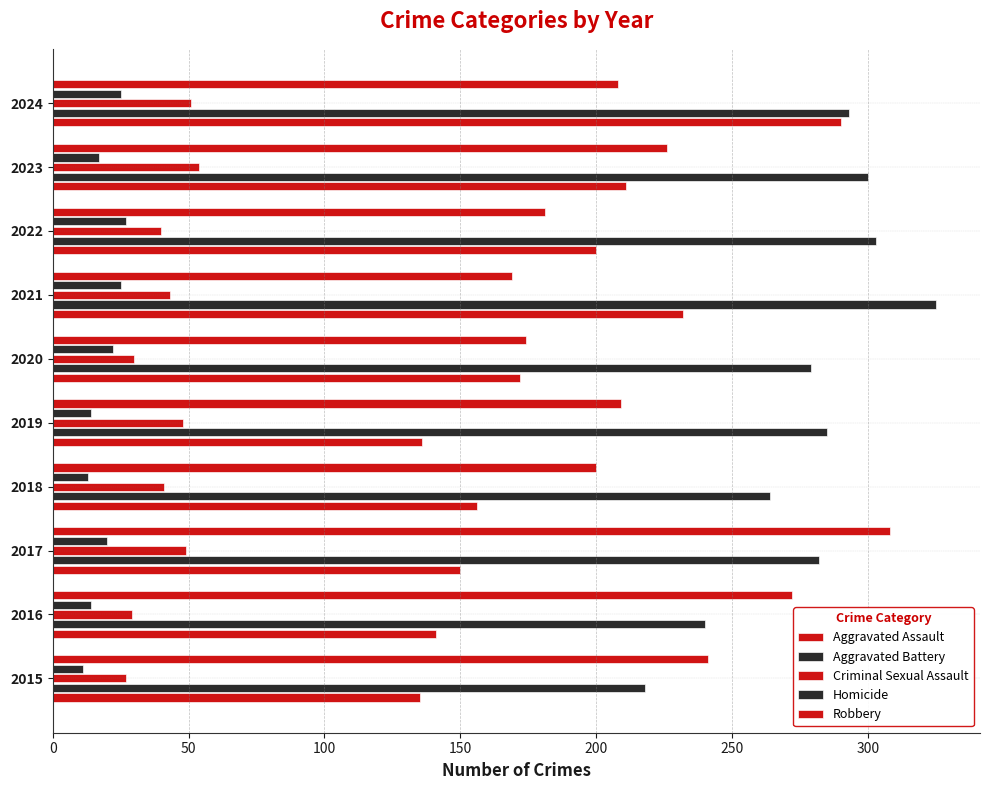

Reading left to right, list all the values displayed in this chart.

Aggravated Assault: 135	141	150	156	136	172	232	200	211	290
Aggravated Battery: 218	240	282	264	285	279	325	303	300	293
Criminal Sexual Assault: 27	29	49	41	48	30	43	40	54	51
Homicide: 11	14	20	13	14	22	25	27	17	25
Robbery: 241	272	308	200	209	174	169	181	226	208